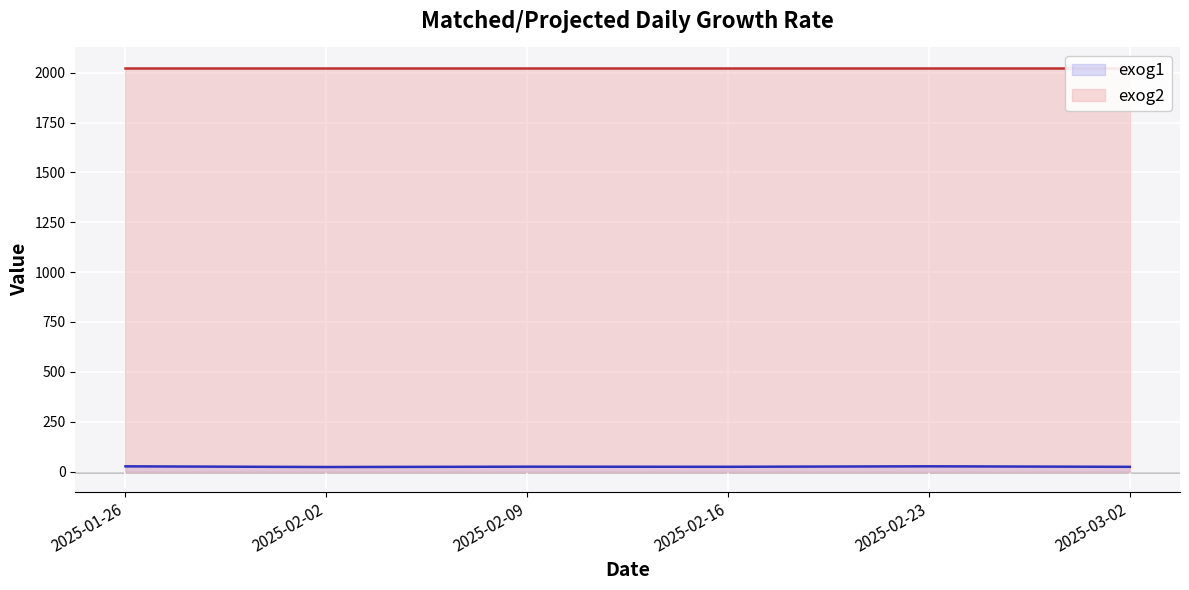

True or false: exog1 line and exog2 line intersect in this chart.

False